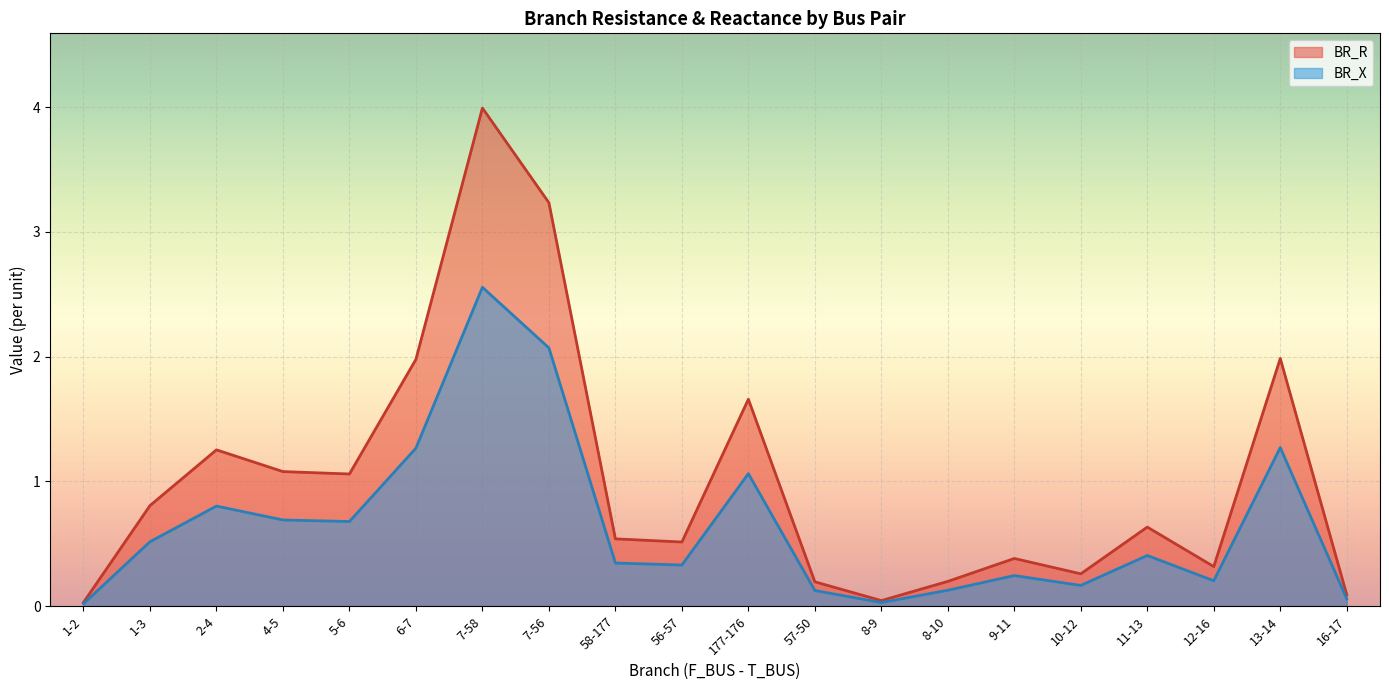

Reading right to left, what are all the values shown in this chart?

BR_R: 0.1	2.0	0.3	0.6	0.3	0.4	0.2	0.0	0.2	1.7	0.5	0.5	3.2	4.0	2.0	1.1	1.1	1.3	0.8	0.0
BR_X: 0.1	1.3	0.2	0.4	0.2	0.2	0.1	0.0	0.1	1.1	0.3	0.3	2.1	2.6	1.3	0.7	0.7	0.8	0.5	0.0